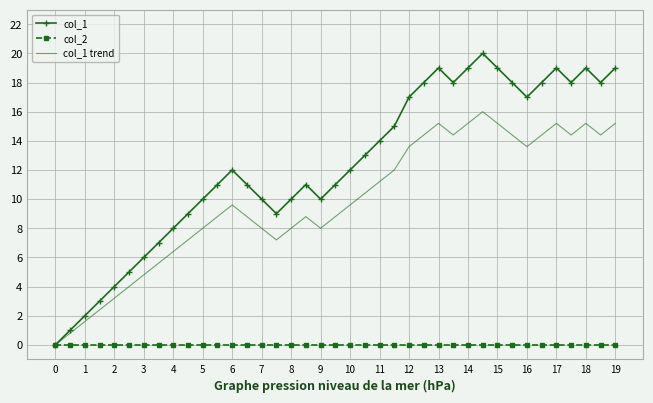

Which series has the largest total across all categories?

col_1